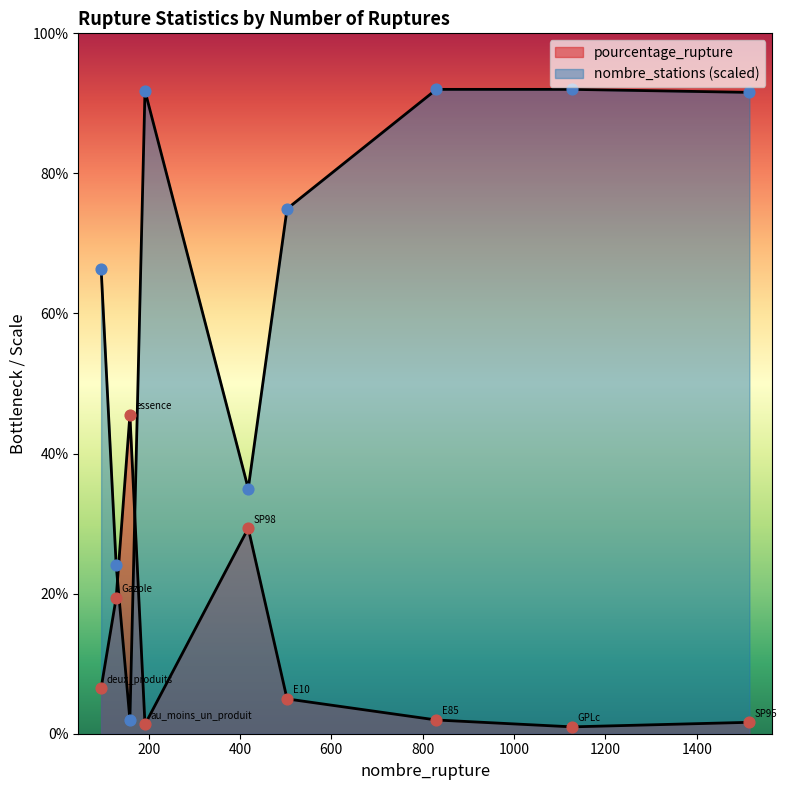

What are all the series names shown in the legend?

pourcentage_rupture, nombre_stations